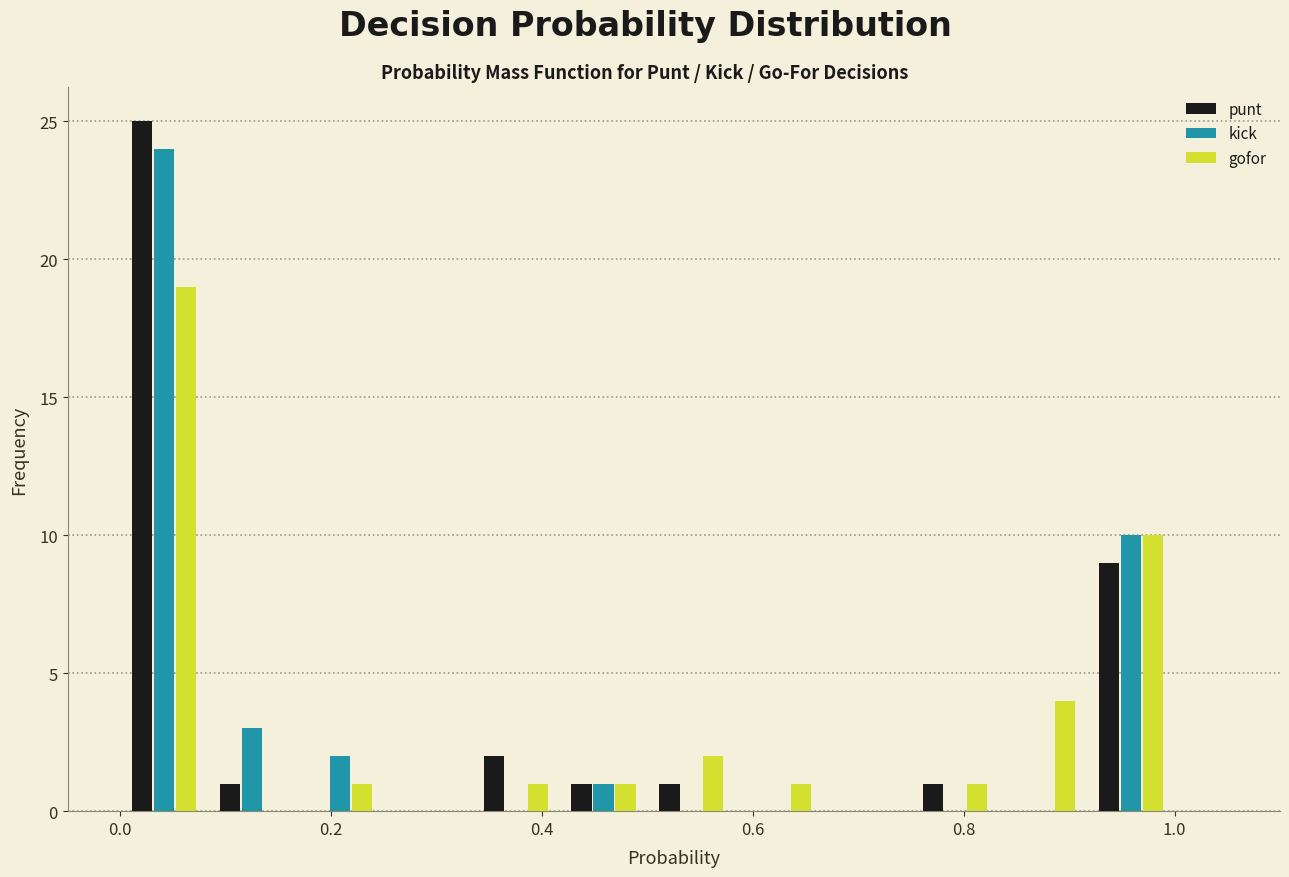

Reading left to right, list every range on the x-axis with the height of the bar of each series over it. Neither the bar edges nor the heights are printed on the chart, so give them approximately, as read against the axes.

0.00 to 0.08: punt=25	kick=24	gofor=19
0.08 to 0.16: punt=1	kick=3	gofor=0
0.16 to 0.26: punt=0	kick=2	gofor=1
0.26 to 0.34: punt=0	kick=0	gofor=0
0.34 to 0.42: punt=2	kick=0	gofor=1
0.42 to 0.50: punt=1	kick=1	gofor=1
0.50 to 0.58: punt=1	kick=0	gofor=2
0.58 to 0.66: punt=0	kick=0	gofor=1
0.66 to 0.76: punt=0	kick=0	gofor=0
0.76 to 0.84: punt=1	kick=0	gofor=1
0.84 to 0.92: punt=0	kick=0	gofor=4
0.92 to 1.00: punt=9	kick=10	gofor=10